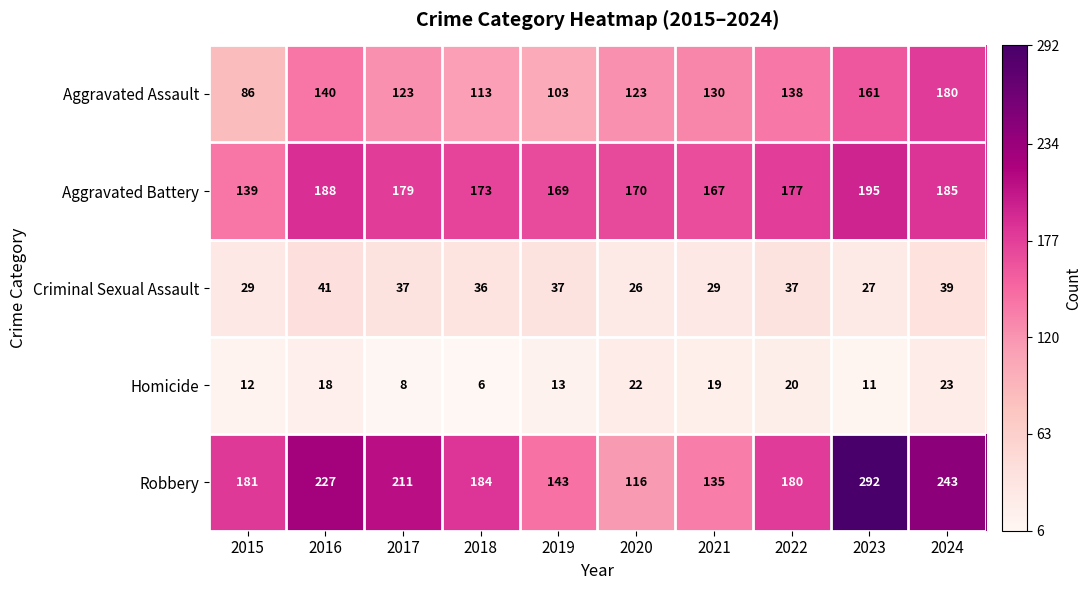

At which category is the sum across all series the highest?

2023